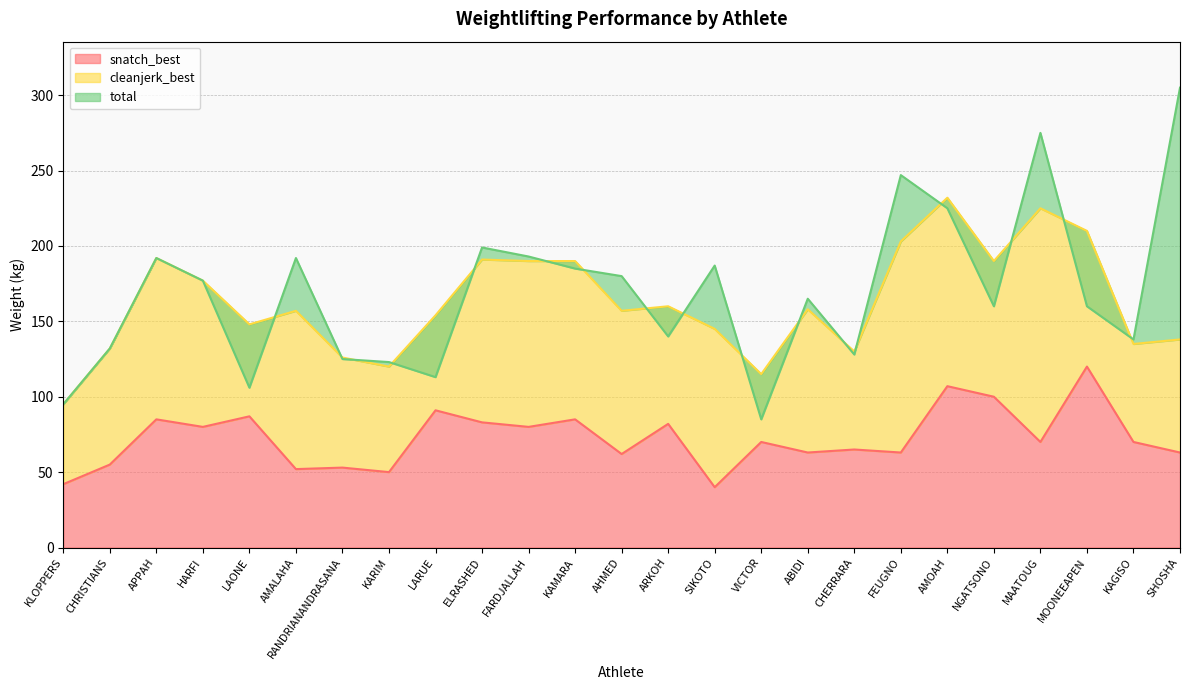

Which label corresponds to the largest value in the chart?

SHOSHA